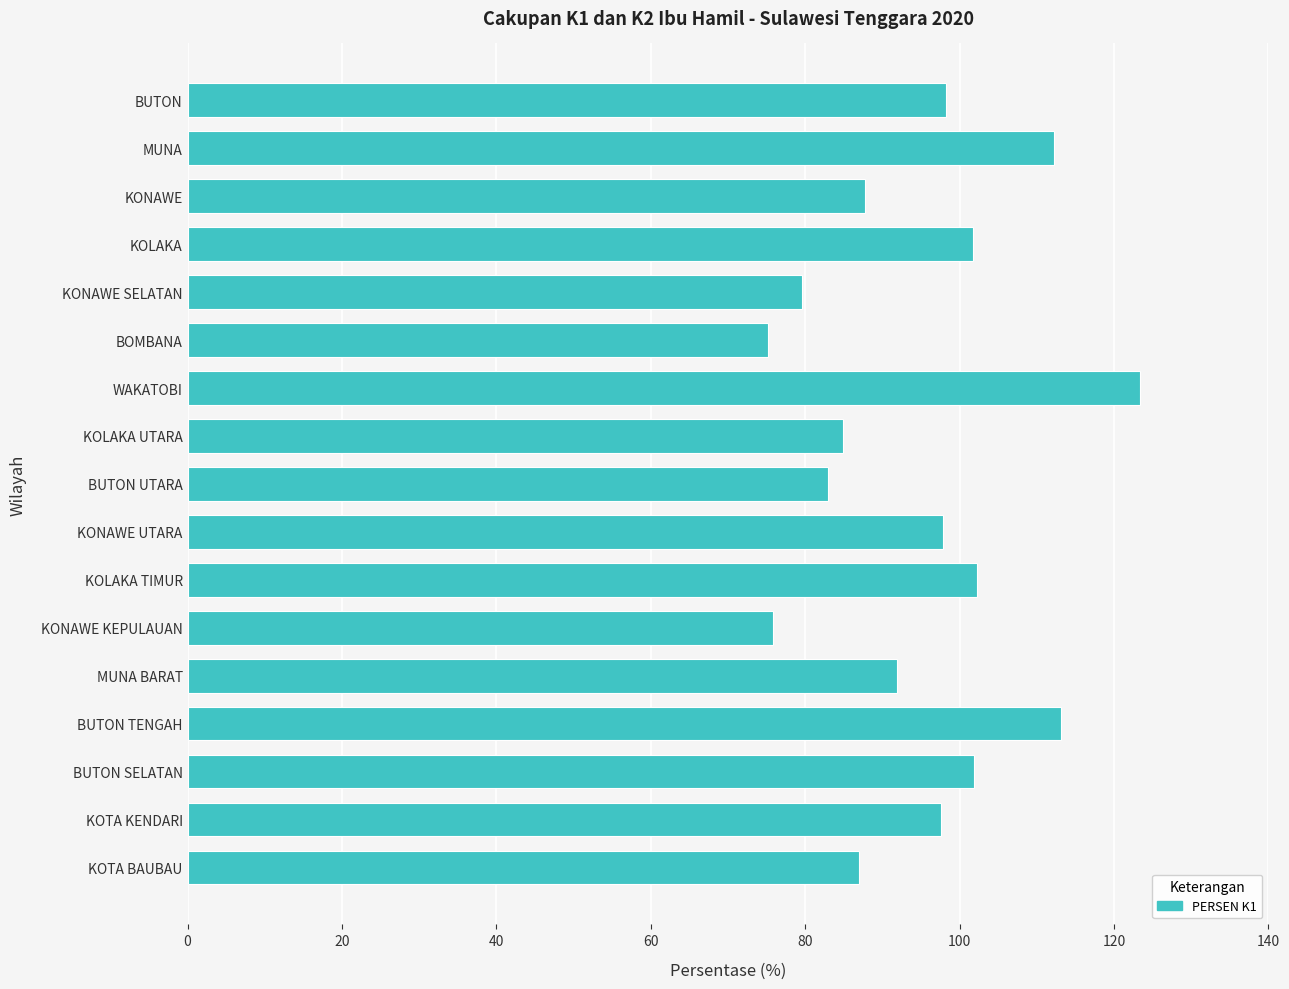

How many values are below 97?

8